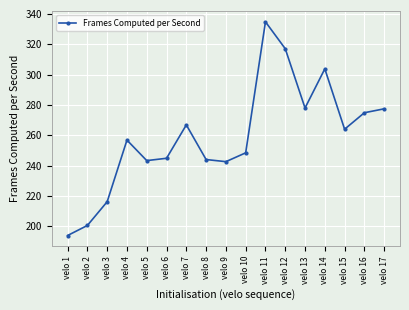

What is the value of the 5th point from the left?

243.3